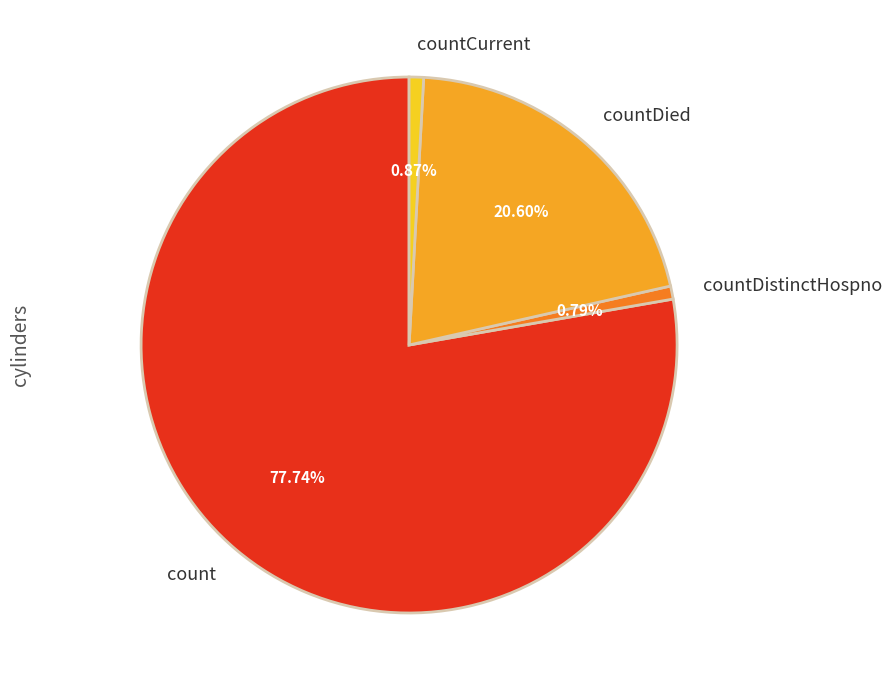

Is there a majority slice in this chart?

Yes